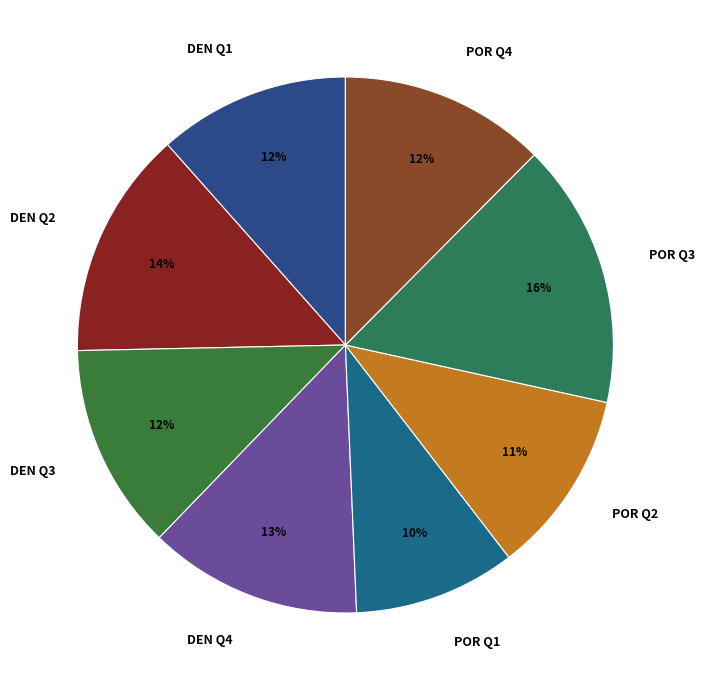

Is the sum of DEN Q3 and DEN Q1 greater than half?

No